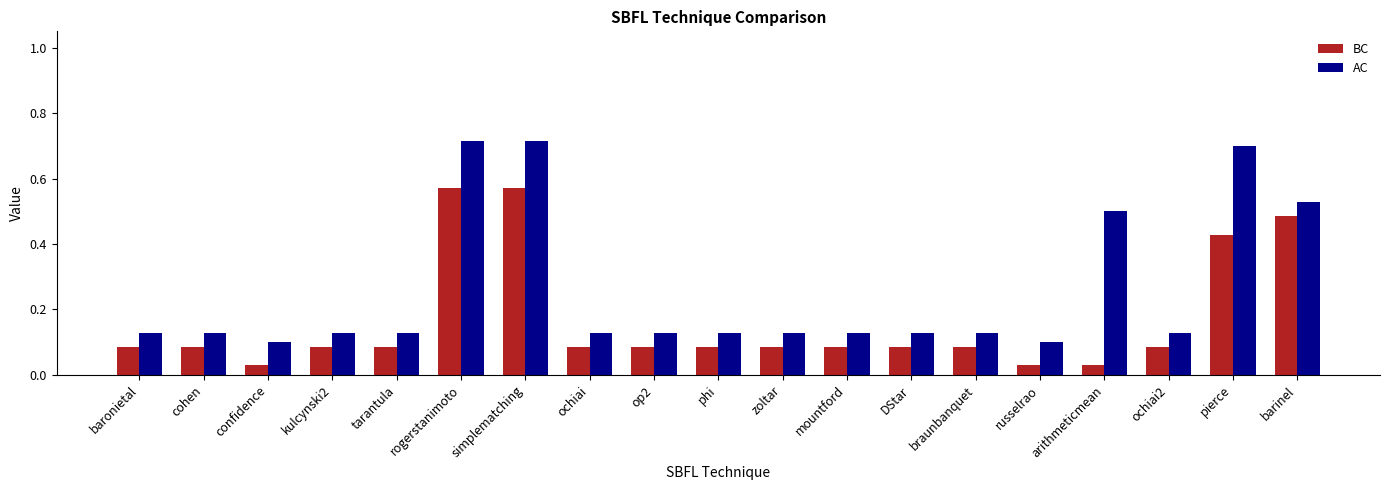

How many AC values are between 0 and 1?

19